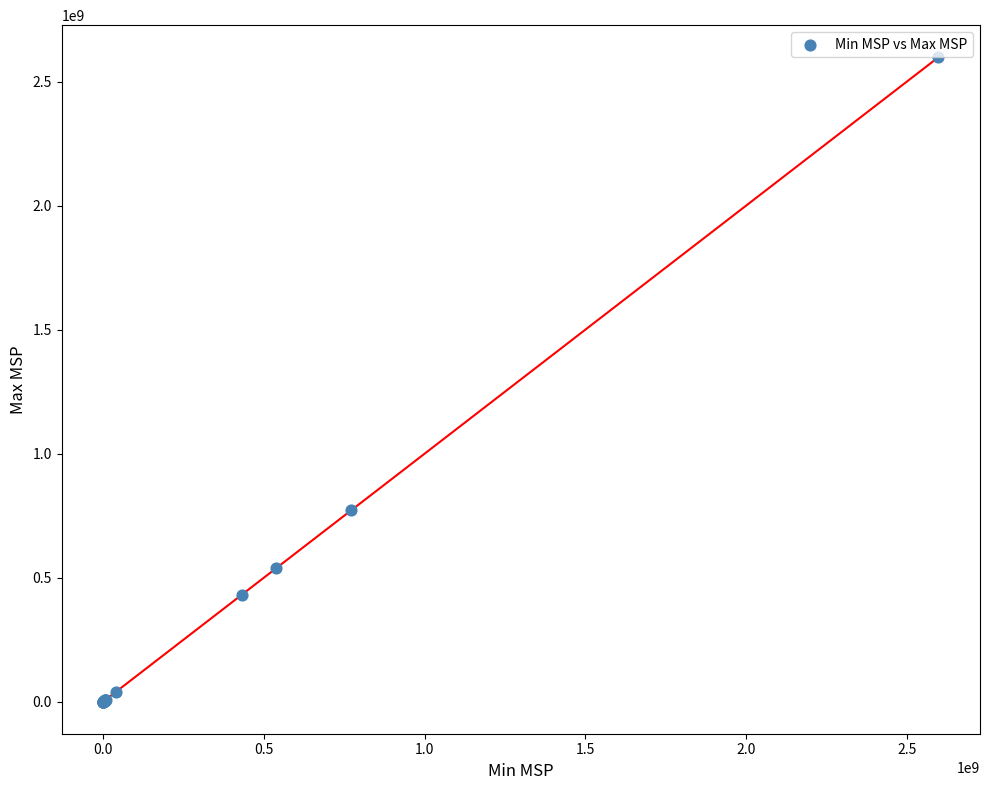

What Y value in the scatter plot is closest to 1299035000?

771051549.4